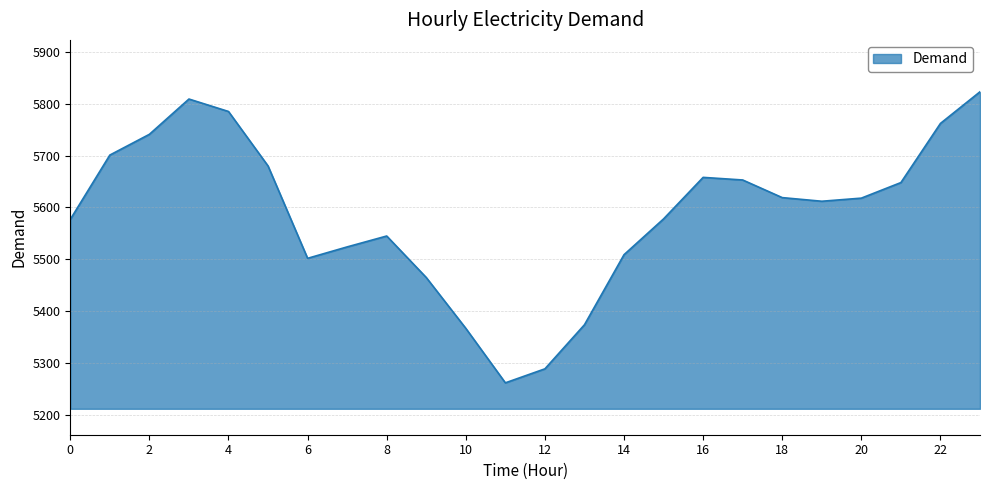

What is the difference between the maximum and minimum values?

561